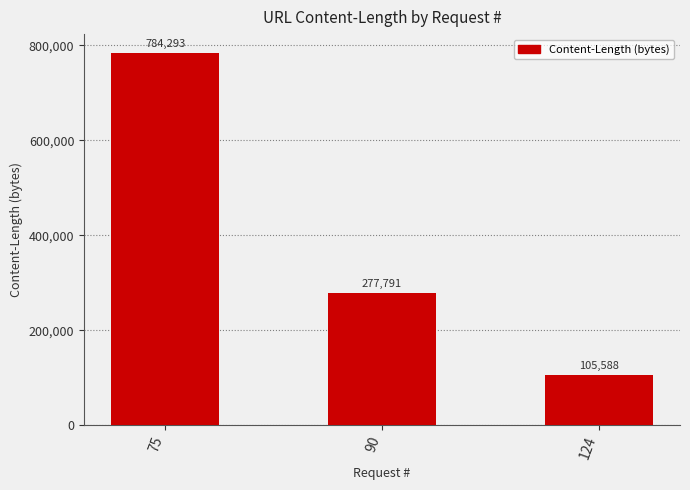

Rank the categories by value from lowest to highest.

124, 90, 75